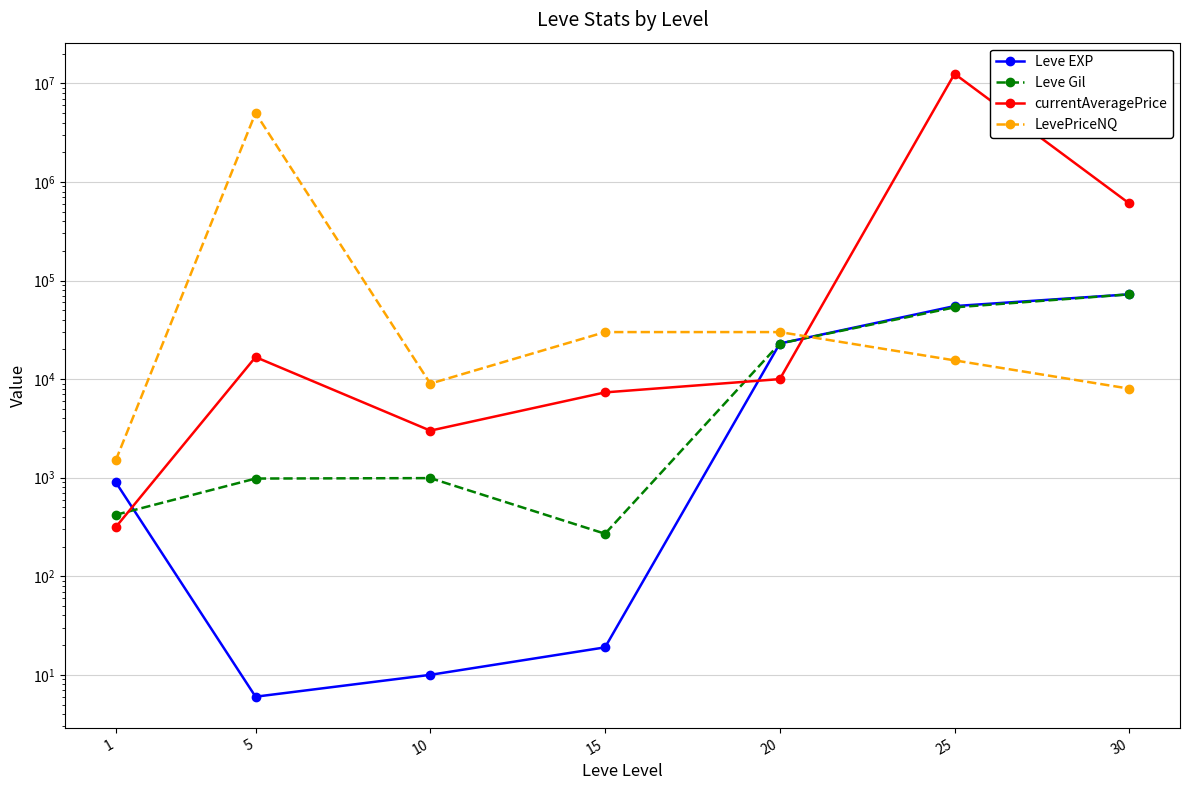

What is the average value of the LevePriceNQ series?

727716